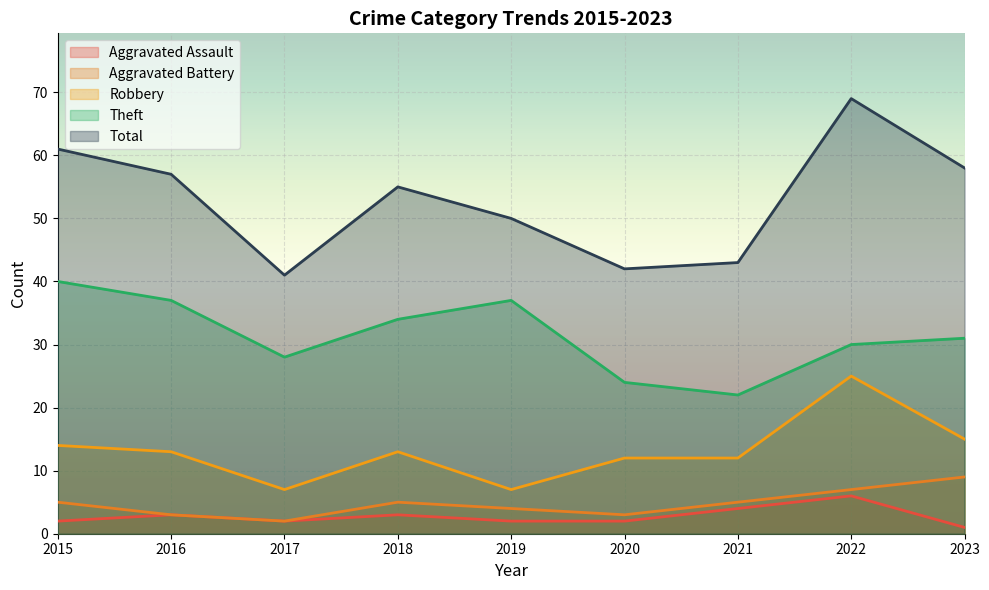

Which label corresponds to the smallest value in the chart?

2023